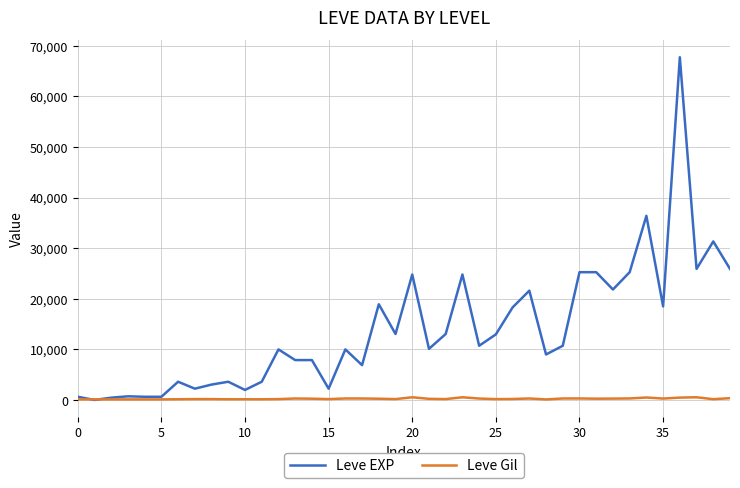

At how many categories does at least one series exceed 32634?

2